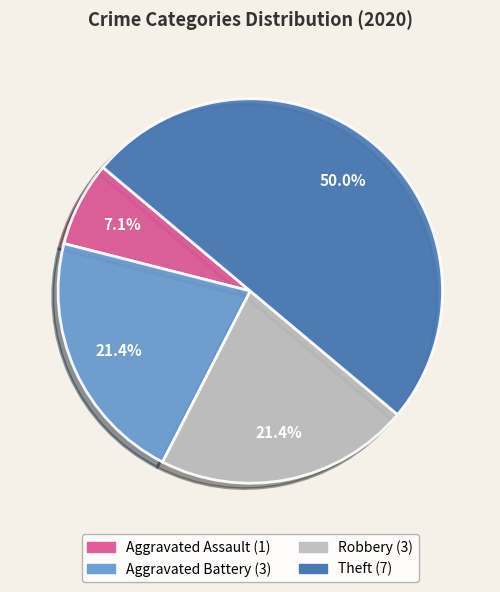

Is Aggravated Battery the majority of the pie?

No